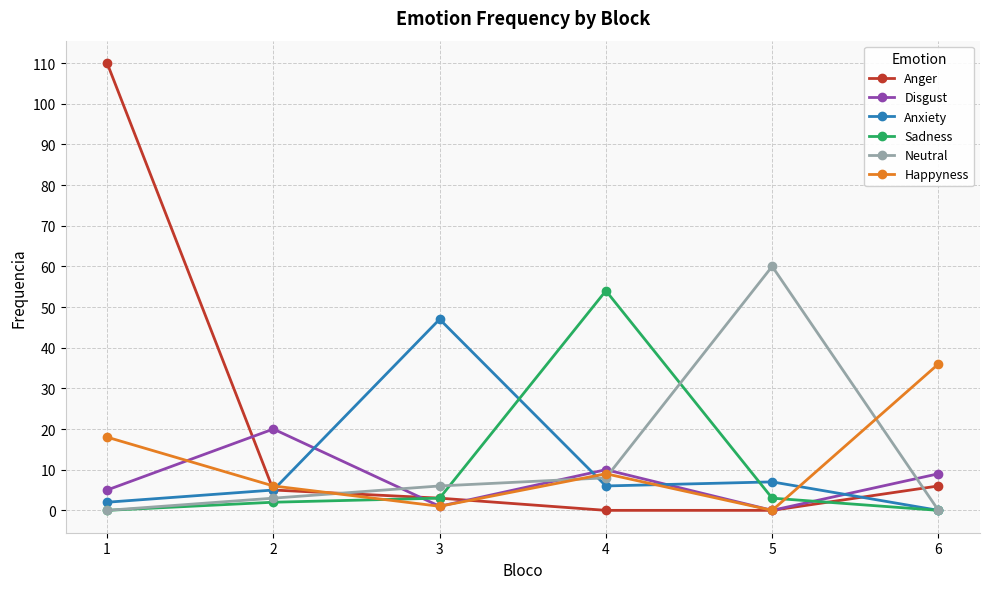

Reading left to right, extract all data points from this chart.

Anger: 1=110	2=5	3=3	4=0	5=0	6=6
Disgust: 1=5	2=20	3=1	4=10	5=0	6=9
Anxiety: 1=2	2=5	3=47	4=6	5=7	6=0
Sadness: 1=0	2=2	3=3	4=54	5=3	6=0
Neutral: 1=0	2=3	3=6	4=8	5=60	6=0
Happyness: 1=18	2=6	3=1	4=9	5=0	6=36